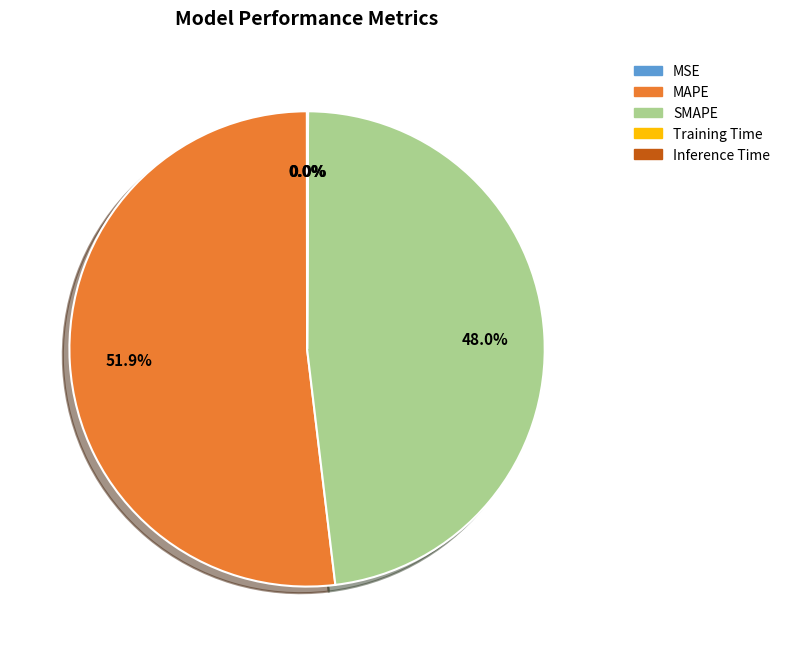

Which slice is the largest?

MAPE